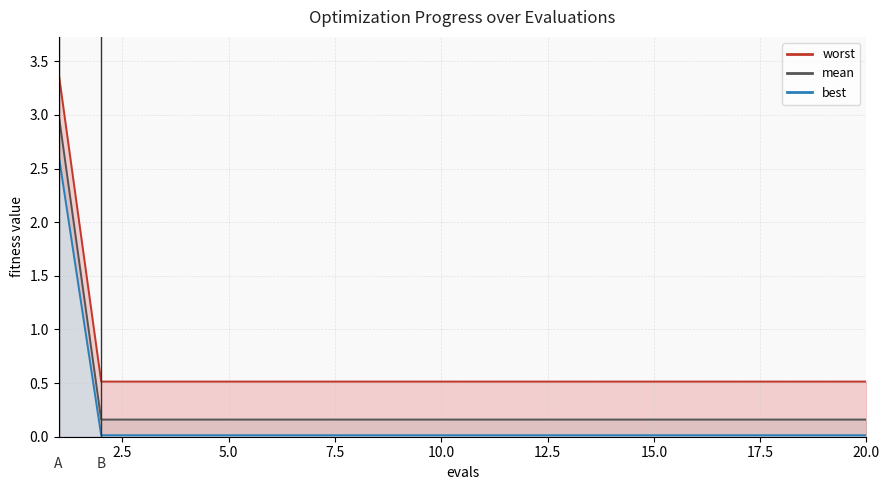

True or false: best and mean cross at least once.

False